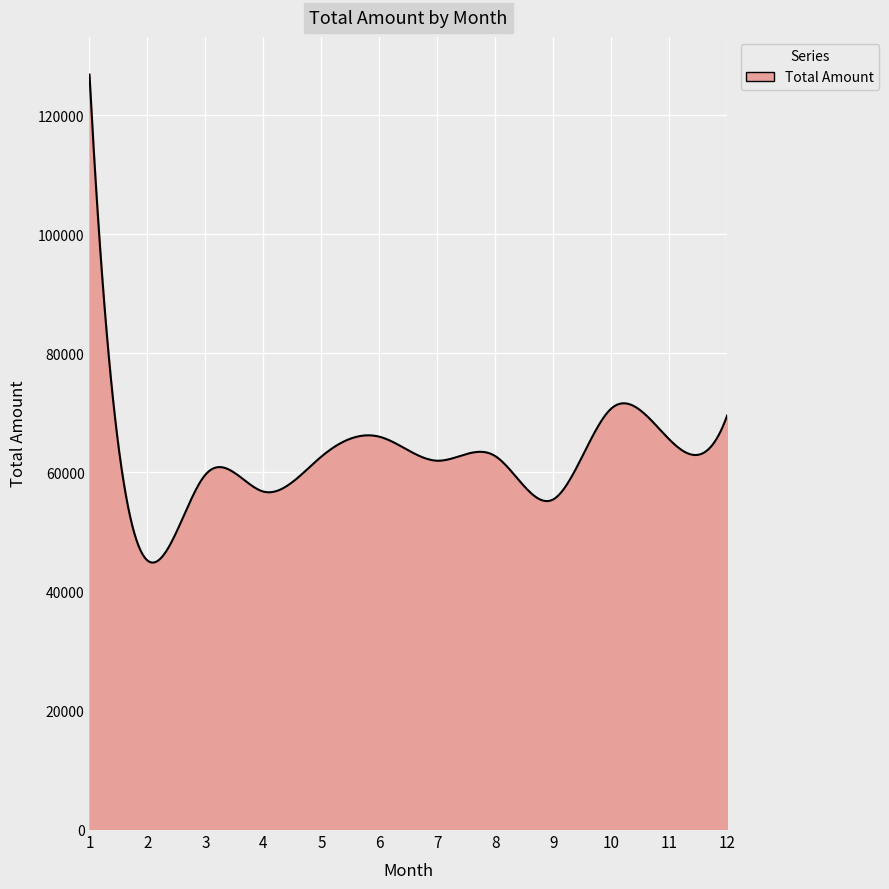

What is the maximum value shown in the chart?

126790.0